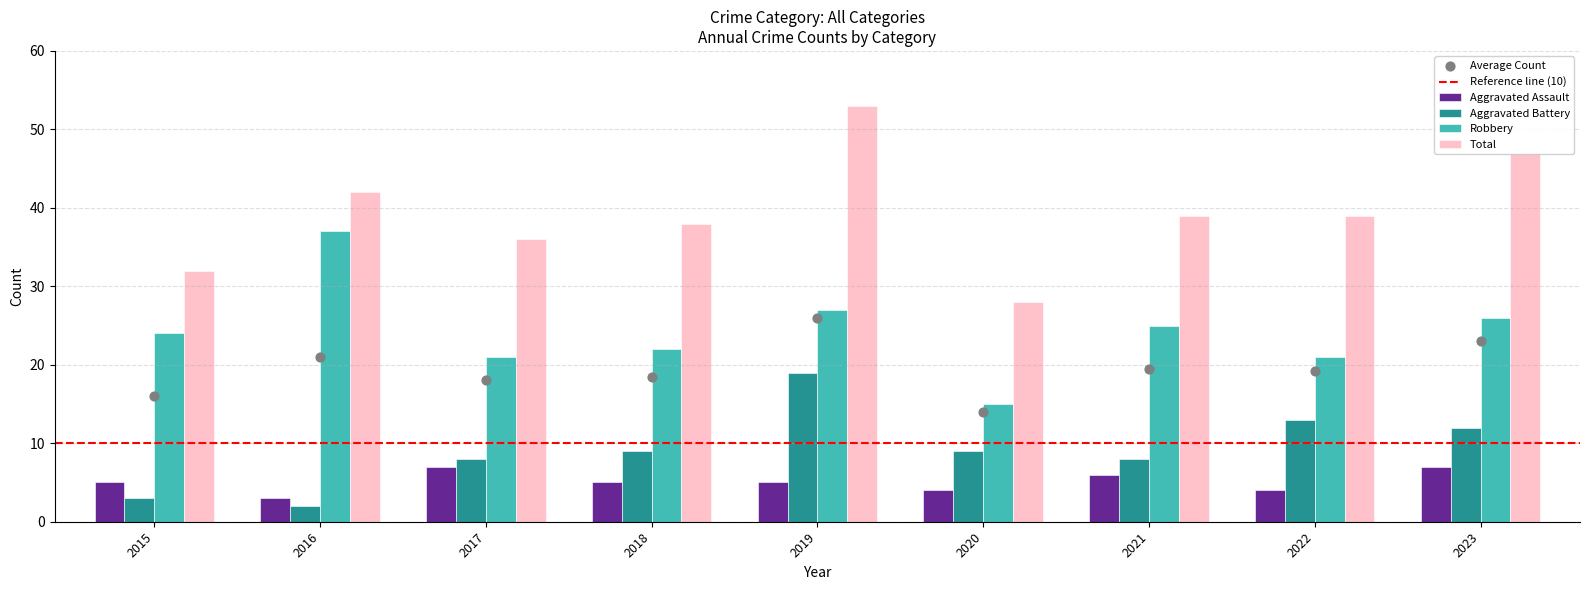

Which series has the largest total across all categories?

Total